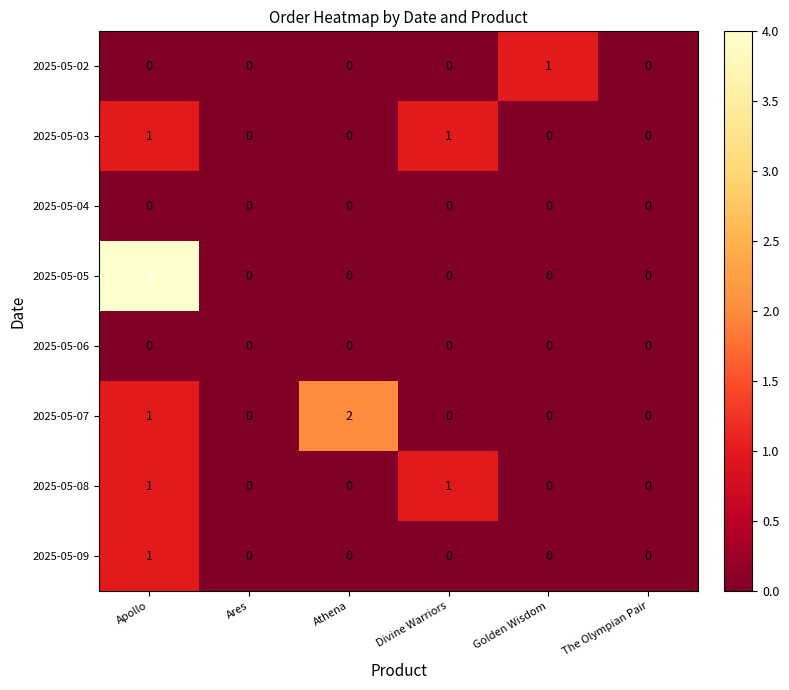

At which category is the sum across all series the highest?

Apollo